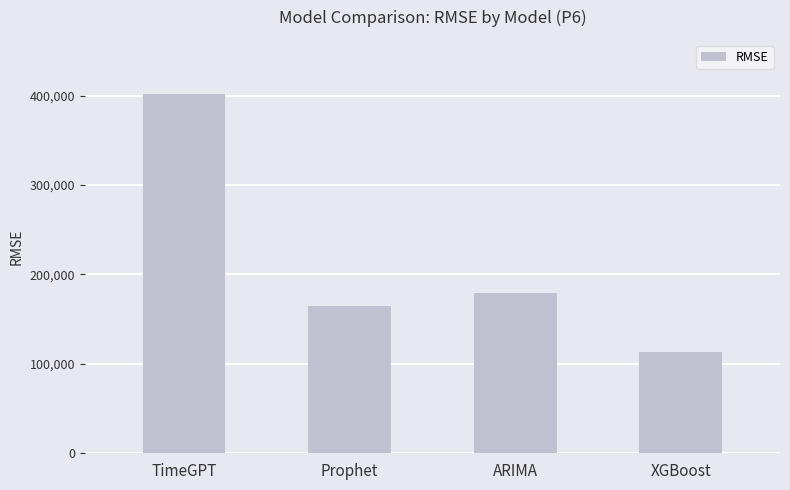

The value at TimeGPT is 402068.4. True or false?

True